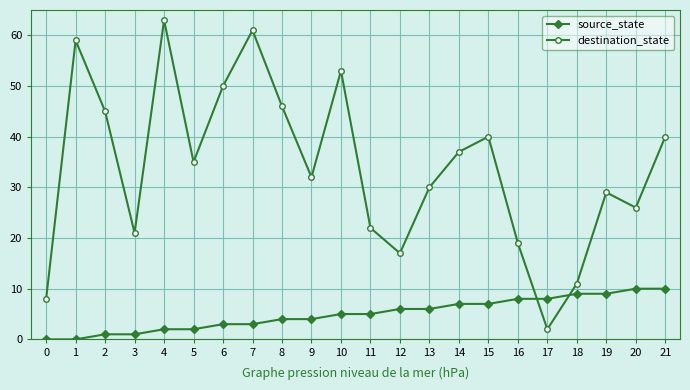

How many series are shown in this chart?

2